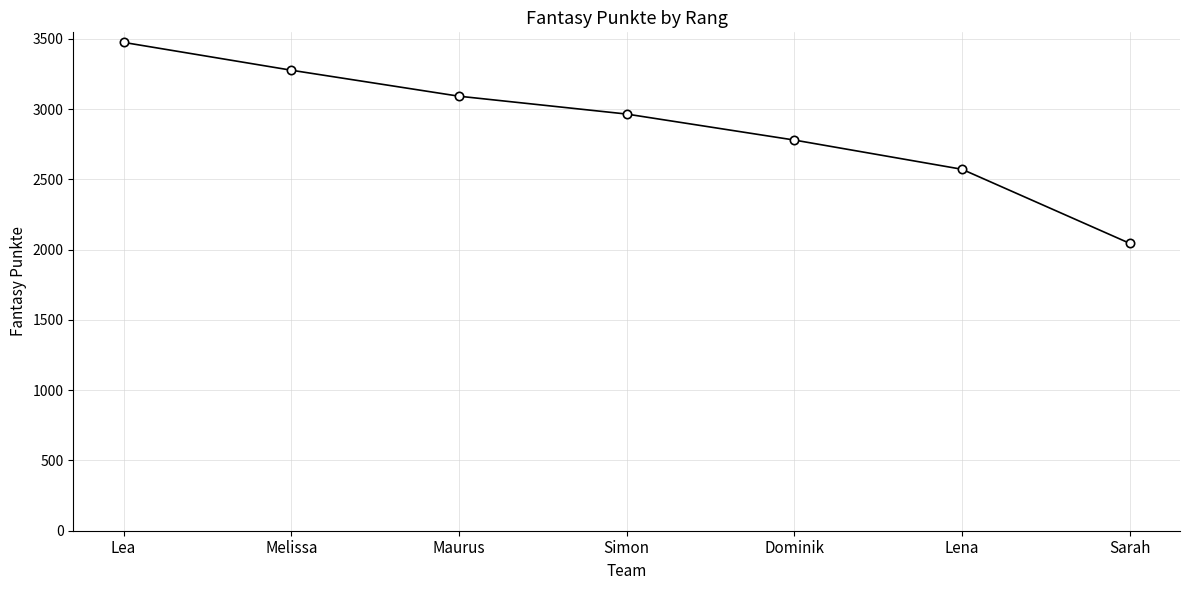

List the labels in order of value, largest first.

Lea, Melissa, Maurus, Simon, Dominik, Lena, Sarah